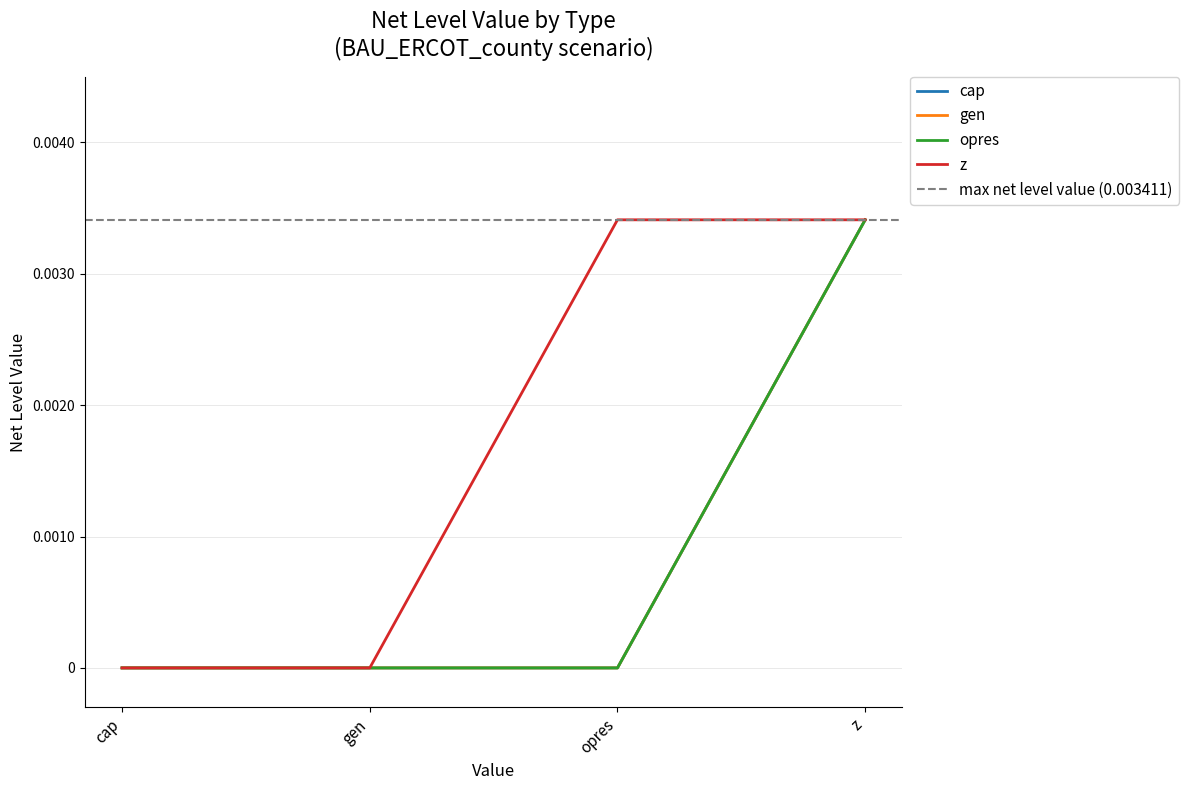

Is the value of cap at z greater than the value of opres at cap?

Yes